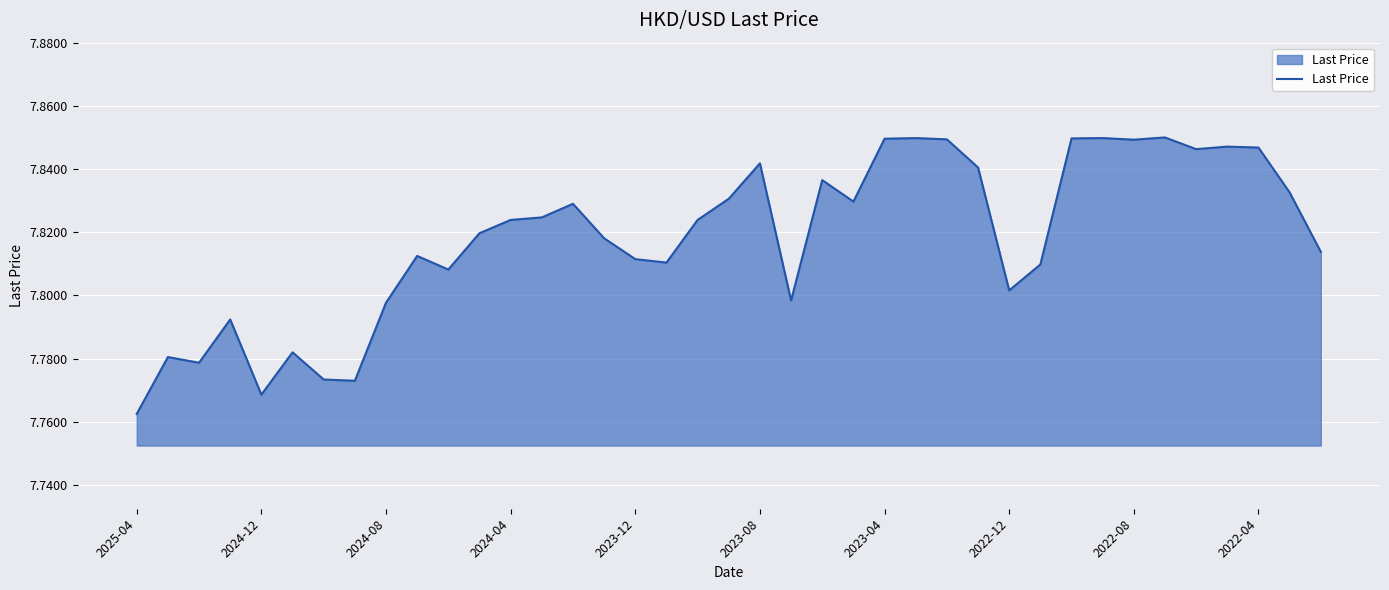

Does the chart have visible grid lines?

Yes